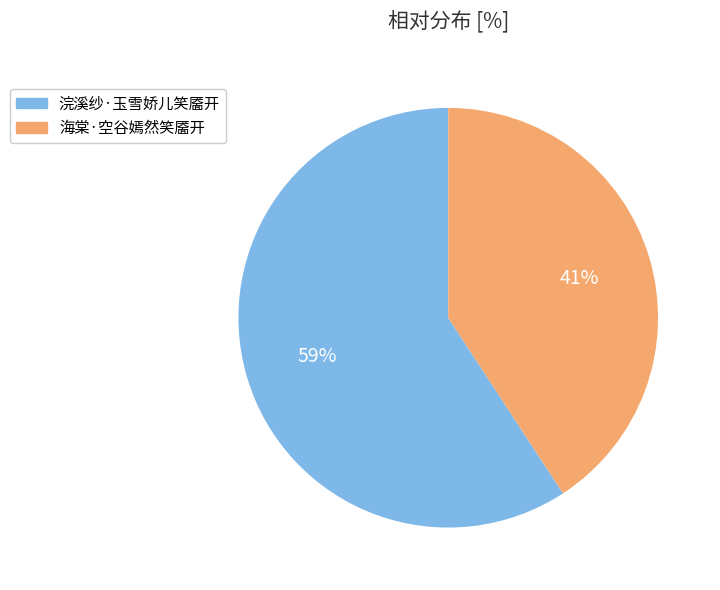

Which slice represents more than half of the pie?

浣溪纱·玉雪娇儿笑靥开